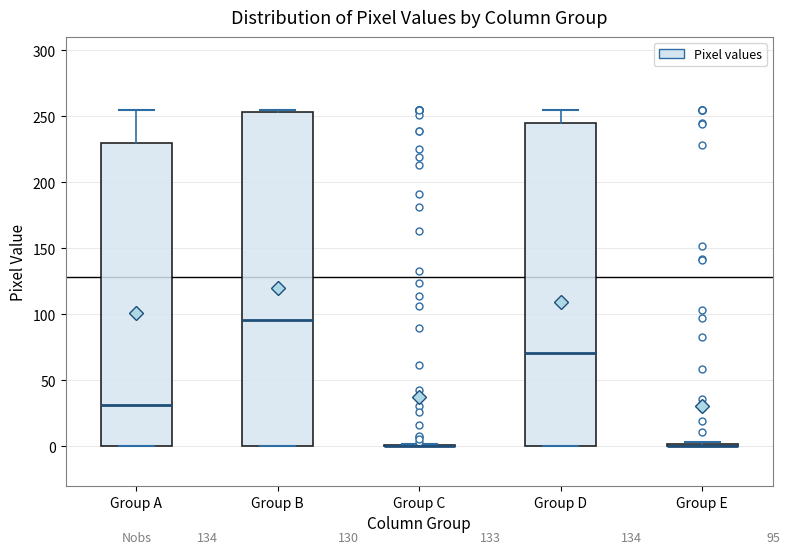

Comparing the boxes themselves (not the whiskers), which one is the tallest?

Group B